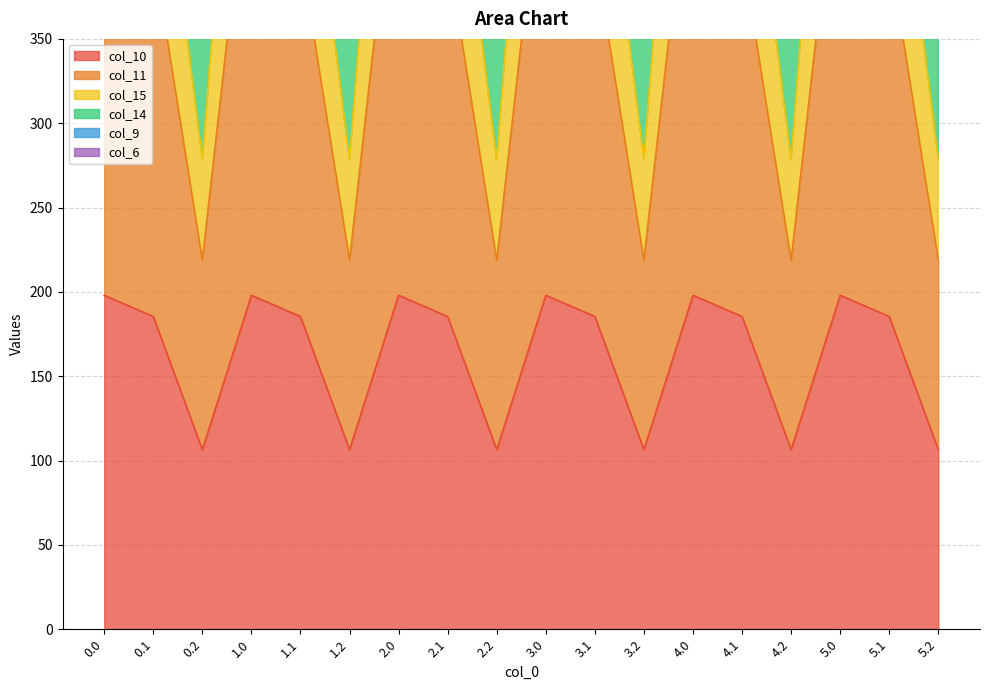

True or false: col_11 has a value of 401.8 at 3.1.

True